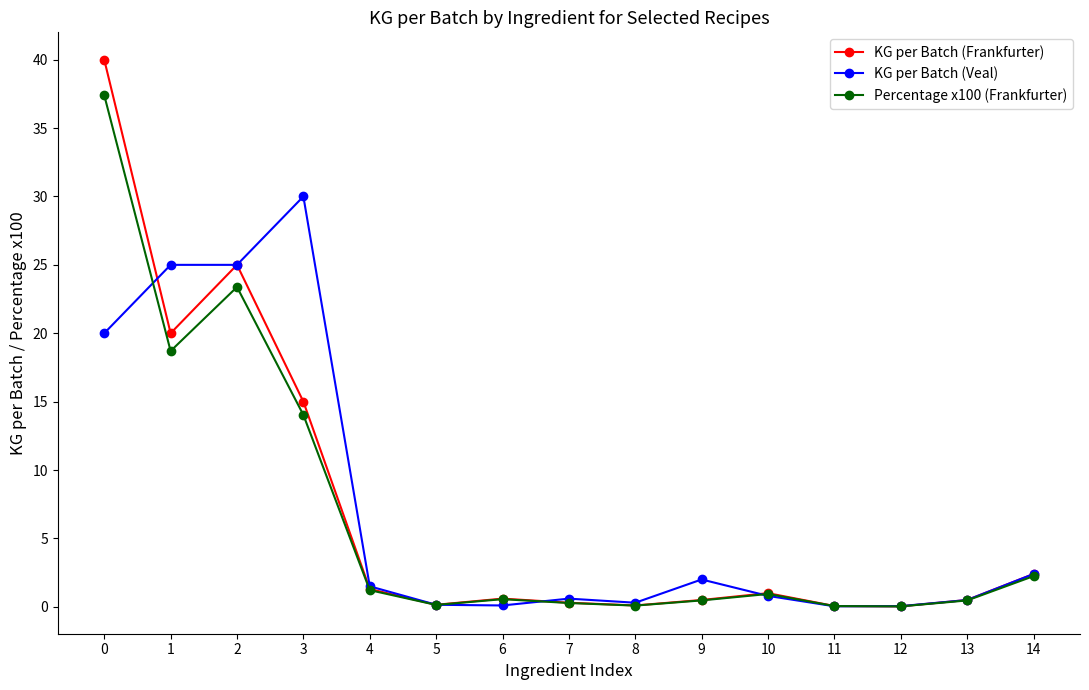

Rank the series by their maximum value, from lowest to highest.

KG per Batch (Veal), Percentage x100 (Frankfurter), KG per Batch (Frankfurter)